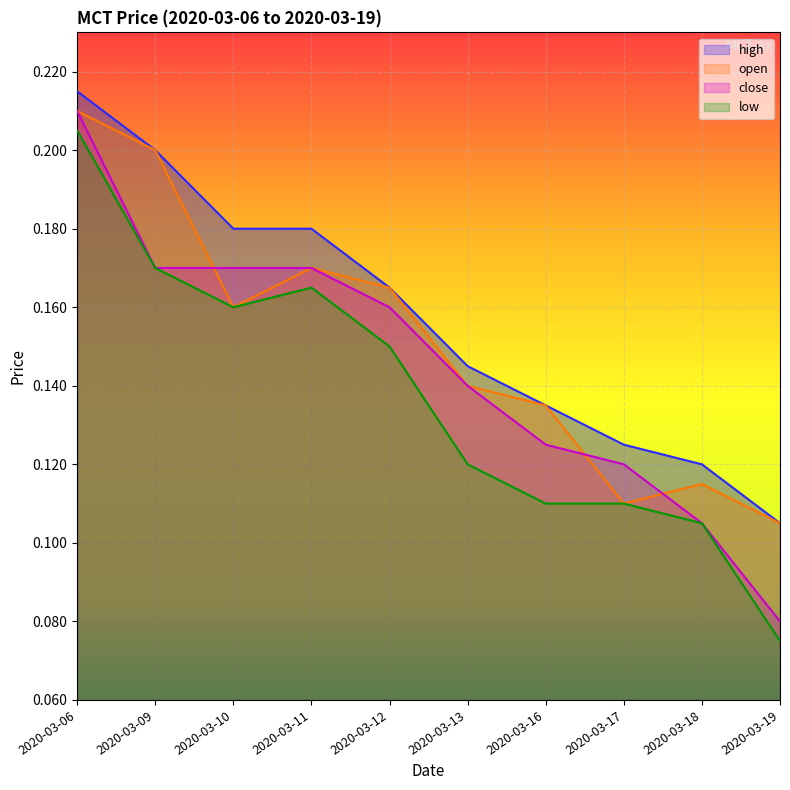

How many lines are shown in the chart?

4